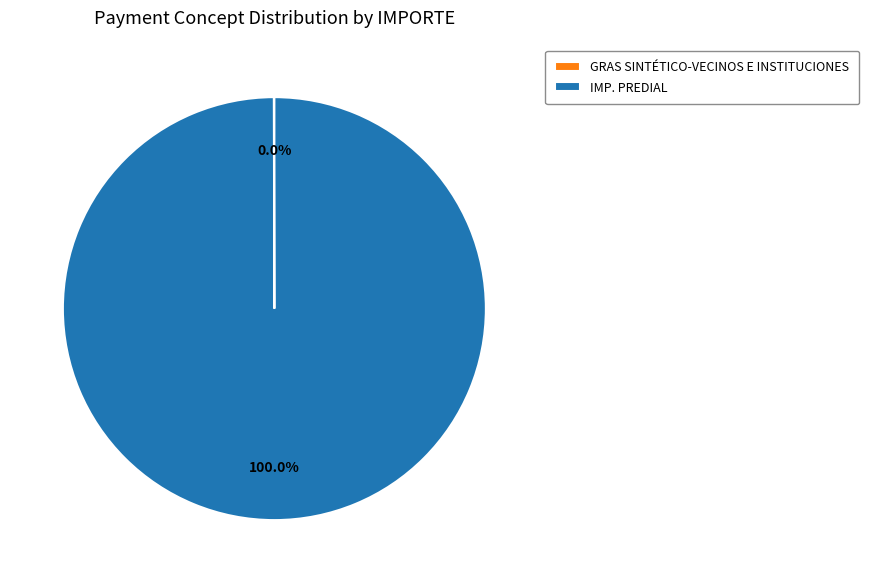

To the nearest percent, what is the difference between the largest and smallest slice percentages?

100%